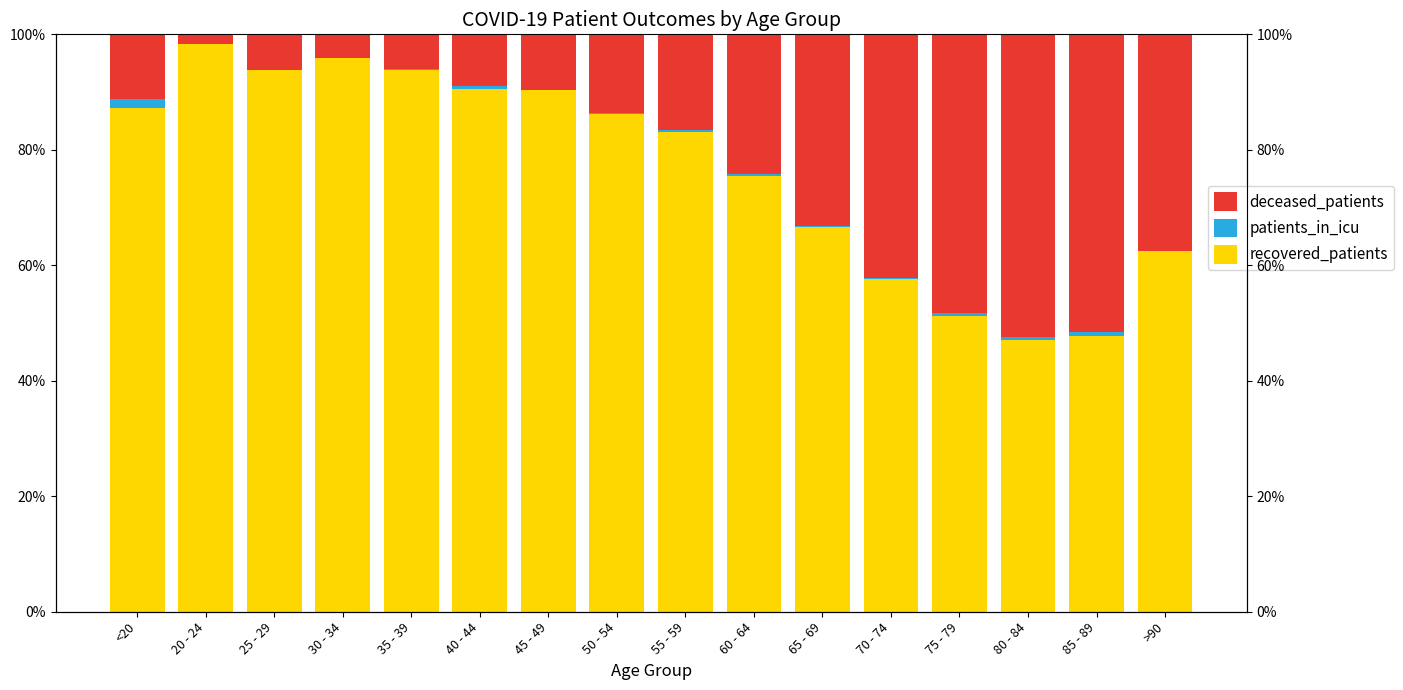

Rank the series by their maximum value, from highest to lowest.

recovered_patients, deceased_patients, patients_in_icu